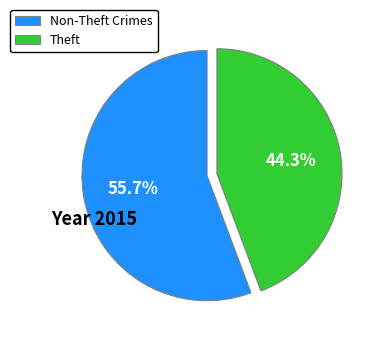

Approximately how many times larger is the value at Theft compared to Non-Theft Crimes?

0.8